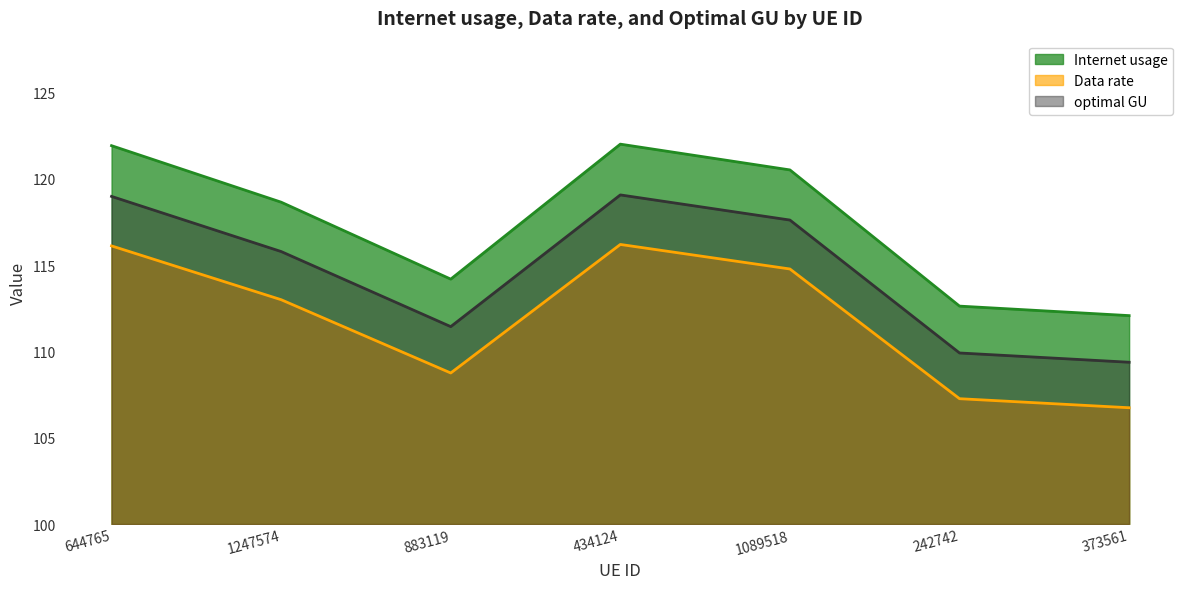

How many lines are shown in the chart?

3